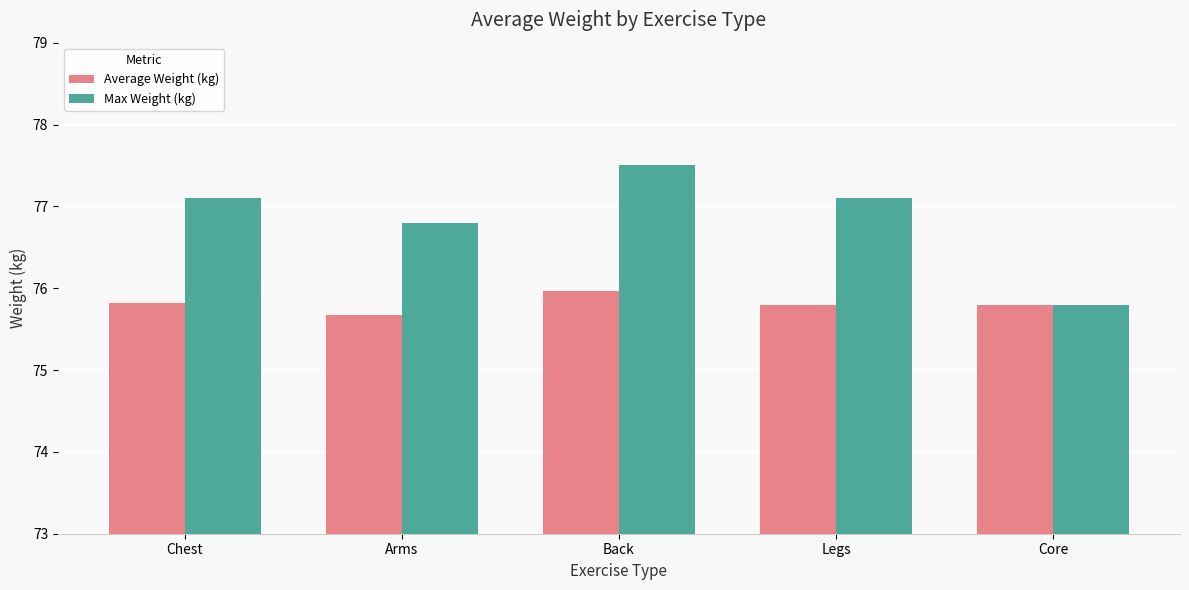

Which series has the widest spread of values?

Max Weight (kg)